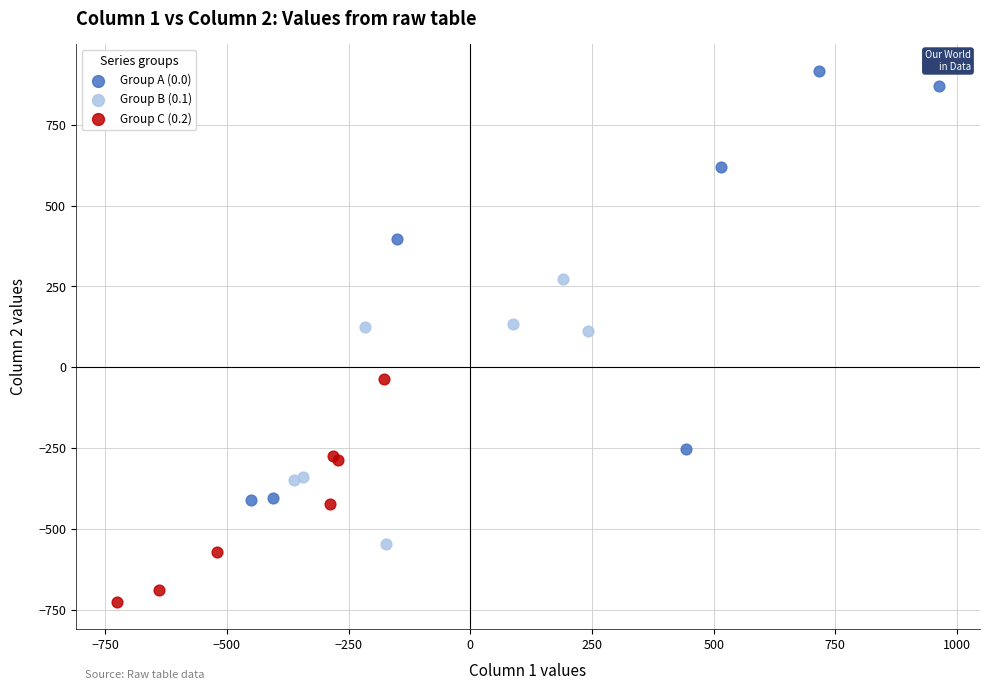

Which series reaches the minimum Y coordinate?

Group C (0.2)